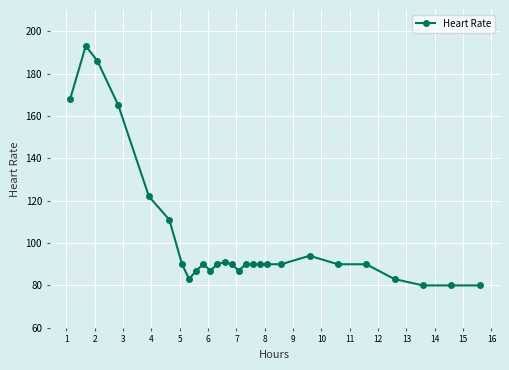

What is the minimum value shown in the chart?

80